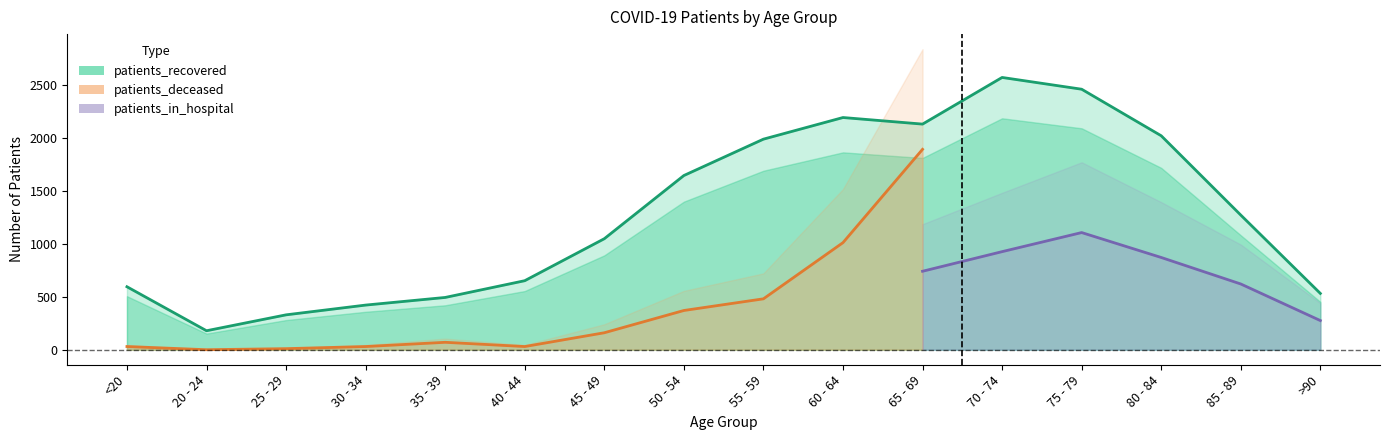

What is the label of the 10th point from the left?

60 - 64